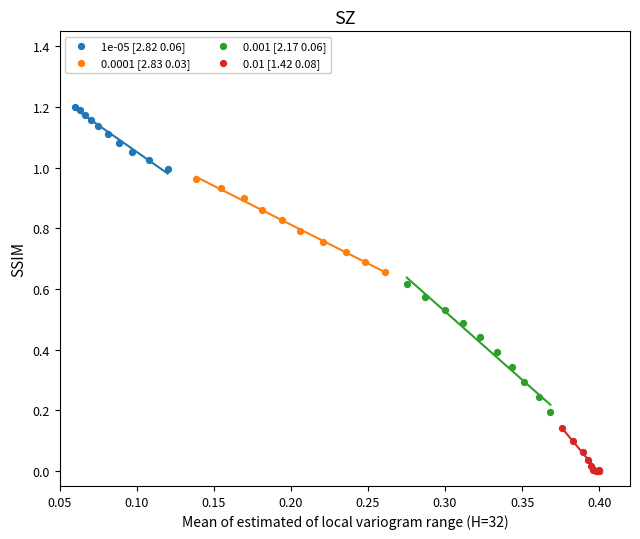

Which series contains the highest Y value?

1e-05 [2.82 0.06]